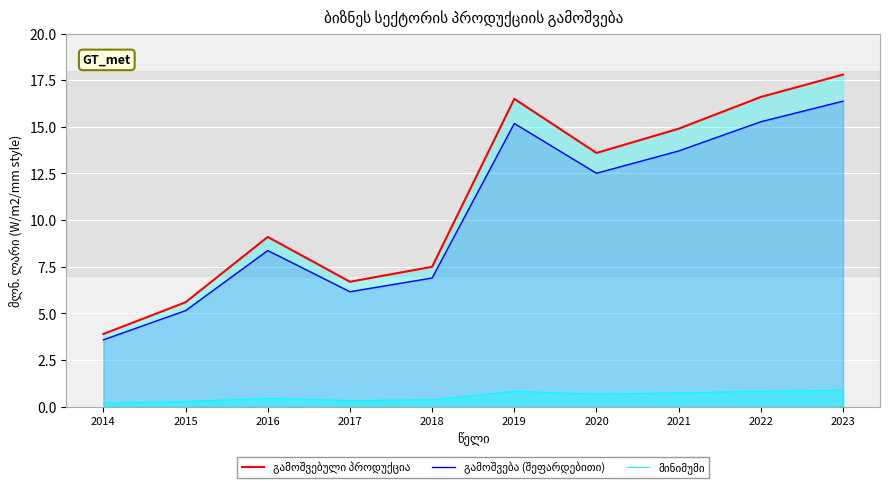

At which label does გამოშვებული პროდუქცია reach its minimum?

2014